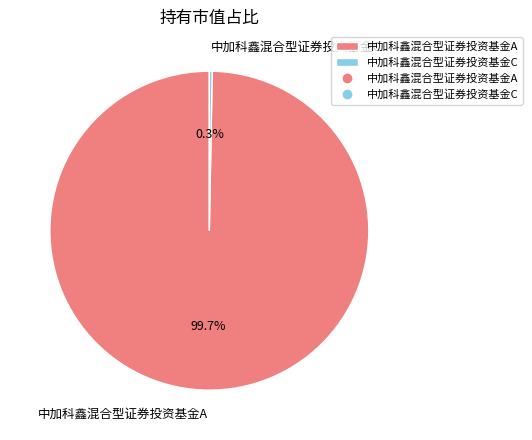

What is the majority slice?

中加科鑫混合型证券投资基金A